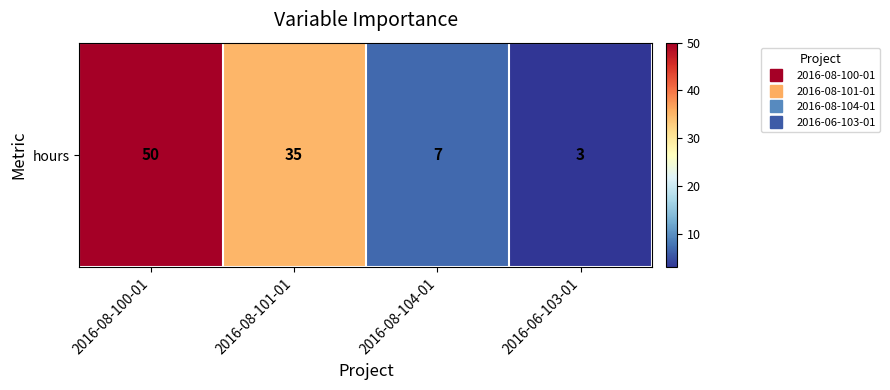

Reading left to right, list all the values displayed in this chart.

2016-08-100-01=50	2016-08-101-01=35	2016-08-104-01=7	2016-06-103-01=3